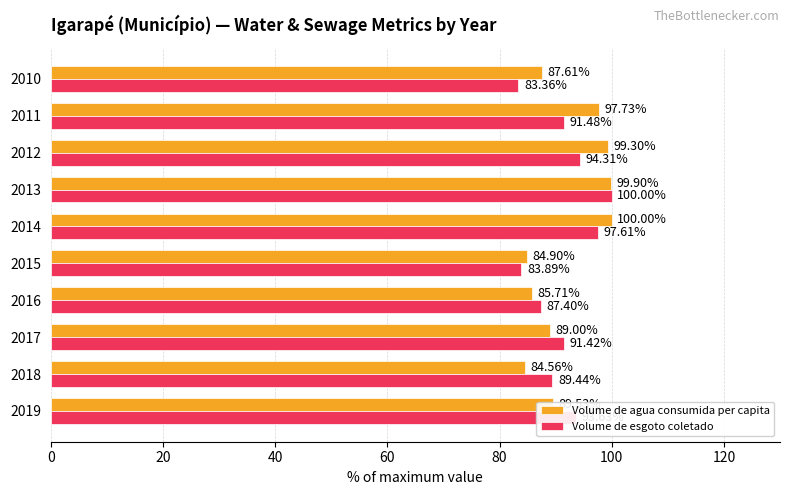

What is the sum of all Volume de agua consumida per capita values?

918.2